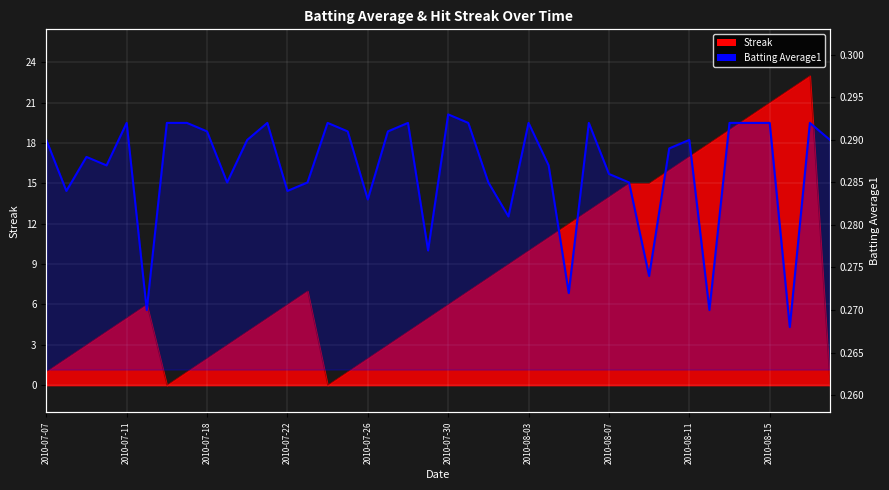

Reading left to right, list all the values displayed in this chart.

0.3	0.3	0.3	0.3	0.3	0.3	0.3	0.3	0.3	0.3	0.3	0.3	0.3	0.3	0.3	0.3	0.3	0.3	0.3	0.3	0.3	0.3	0.3	0.3	0.3	0.3	0.3	0.3	0.3	0.3	0.3	0.3	0.3	0.3	0.3	0.3	0.3	0.3	0.3	0.3